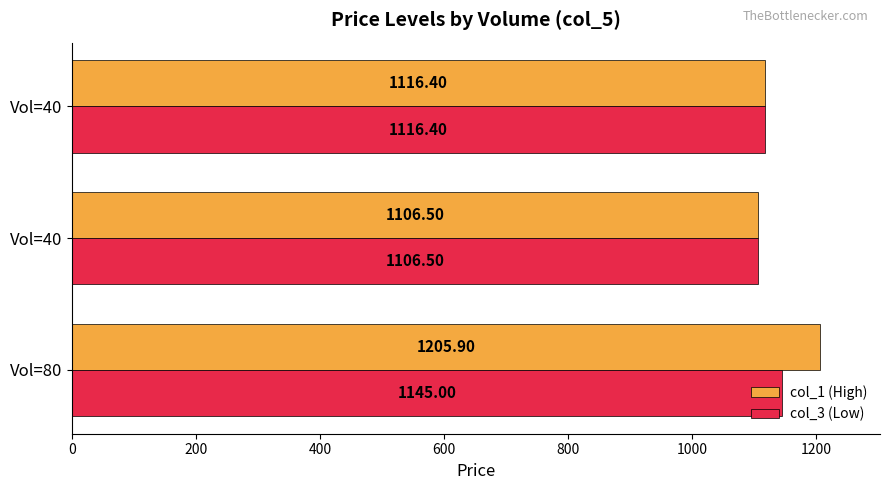

How many distinct data groups are displayed?

2